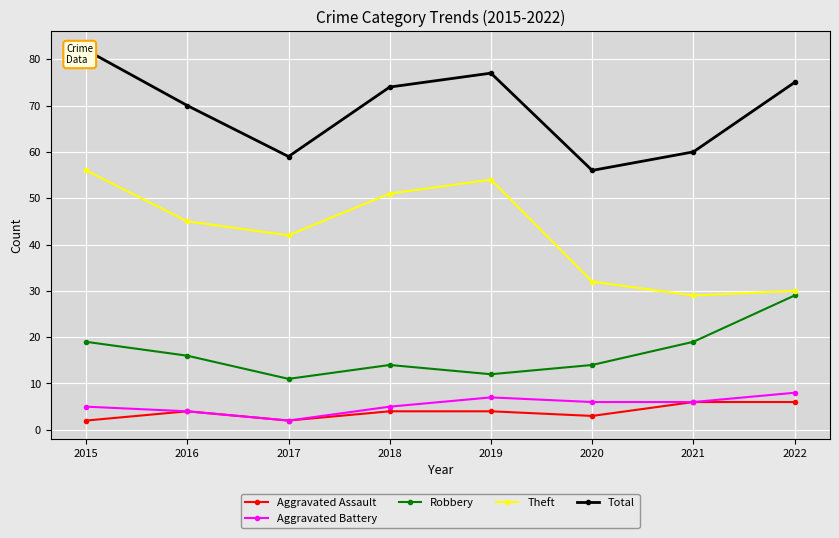

Rank the series by their maximum value, from highest to lowest.

Total, Theft, Robbery, Aggravated Battery, Aggravated Assault